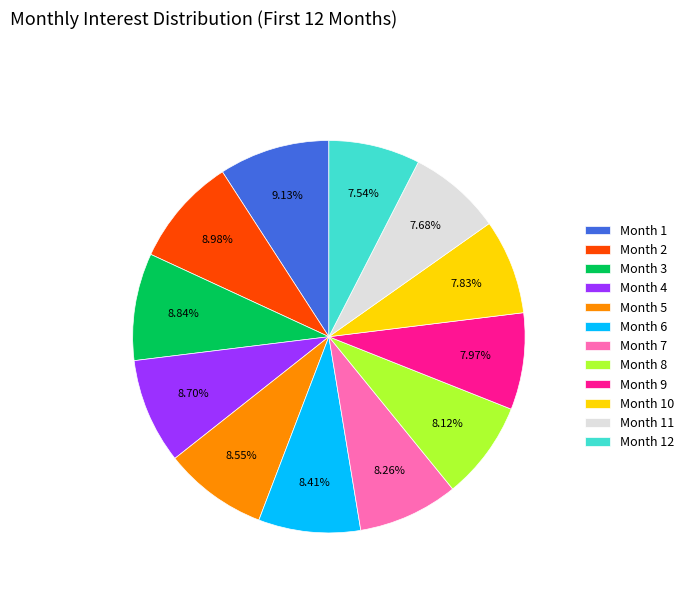

Which has a higher value, Month 5 or Month 10?

Month 5